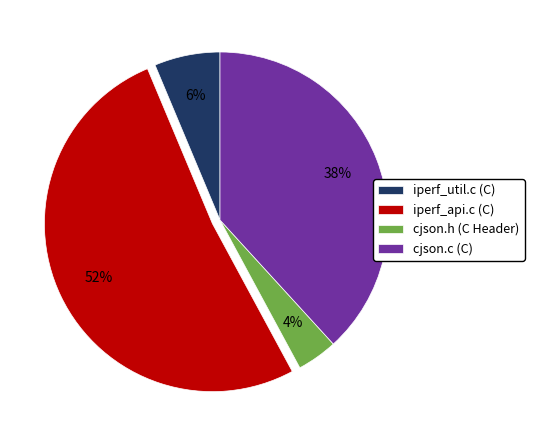

Do iperf_util.c (C) and cjson.c (C) together represent more than half of the pie?

No